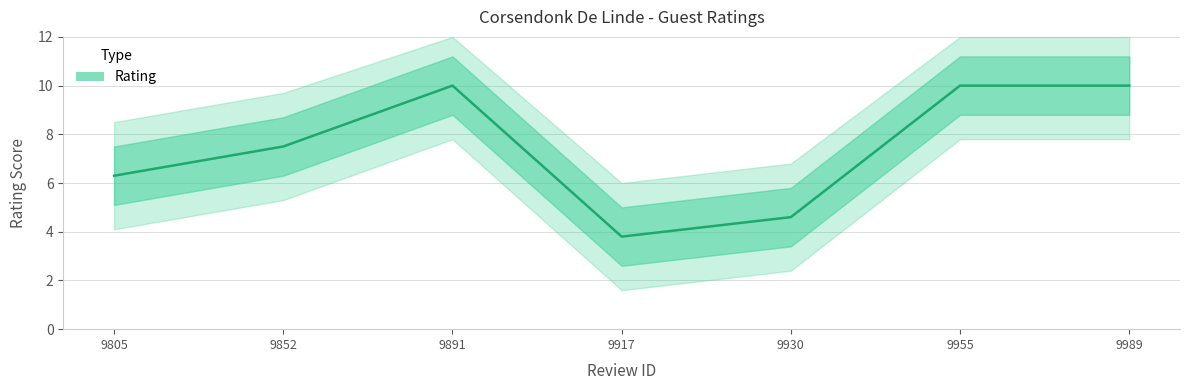

Is it true that the value at 9852 is 2.7?

False